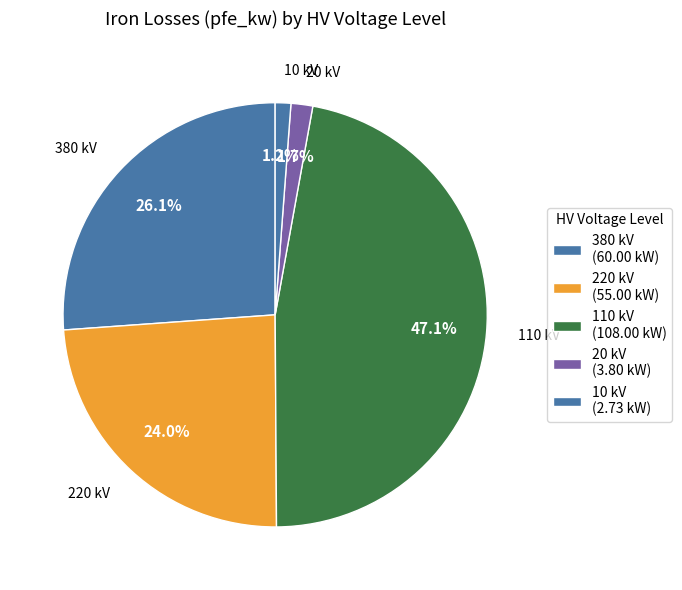

What percentage is NOT represented by 220 kV?

76.0%